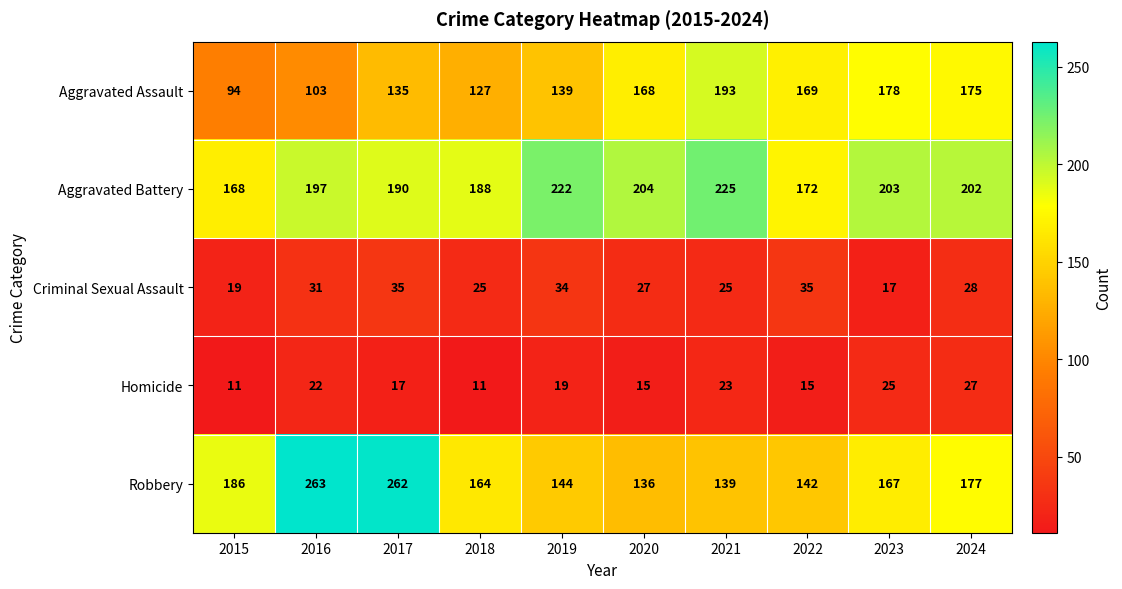

Rank the series by their maximum value, from highest to lowest.

Robbery, Aggravated Battery, Aggravated Assault, Criminal Sexual Assault, Homicide